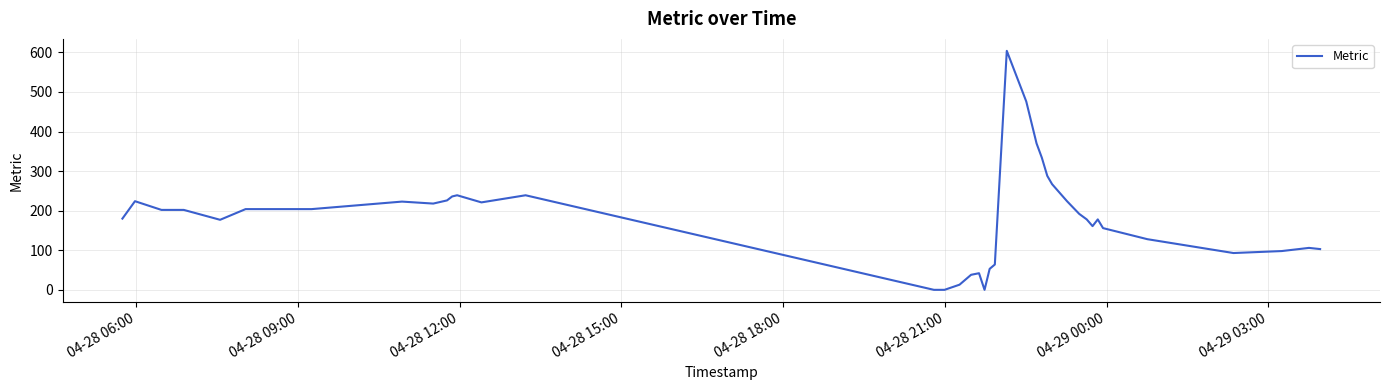

What is the maximum value shown in the chart?

604